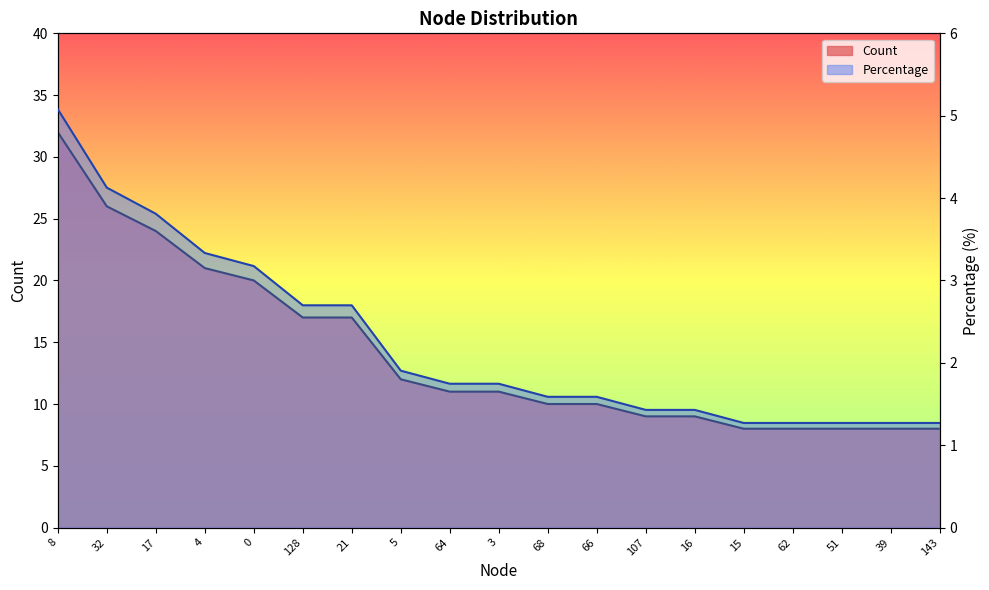

What is the greatest value displayed?

32.0